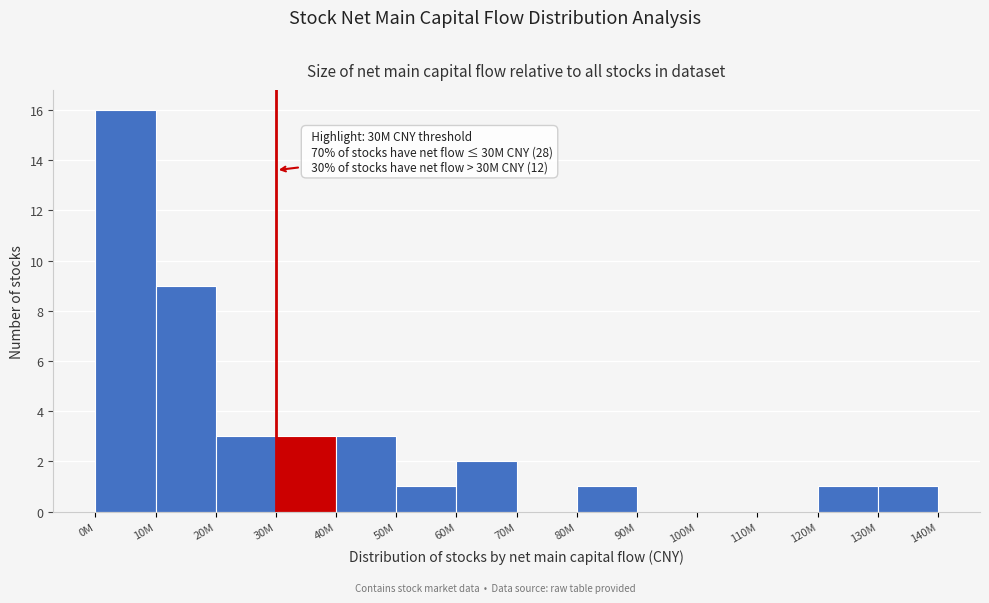

Reading left to right, transcribe all the data shown in this chart.

0M=16	10M=9	20M=3	30M=3	40M=3	50M=1	60M=2	70M=0	80M=1	90M=0	100M=0	110M=0	120M=1	130M=1